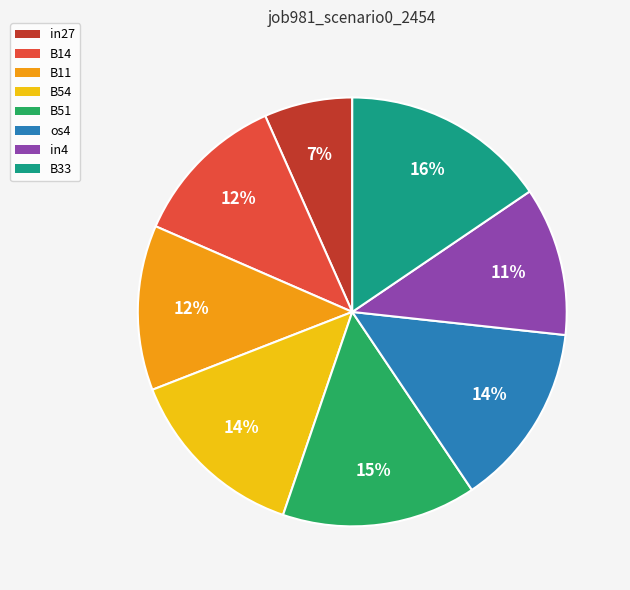

Does in27 represent more than half of the total?

No